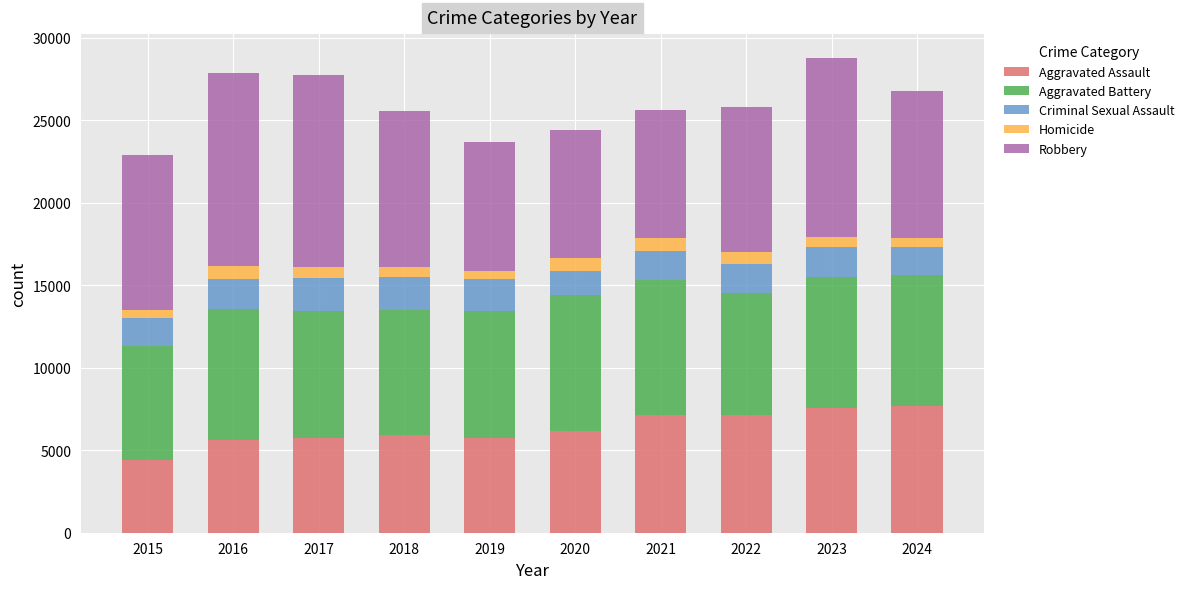

What is the lowest value of the Aggravated Assault series?

4412